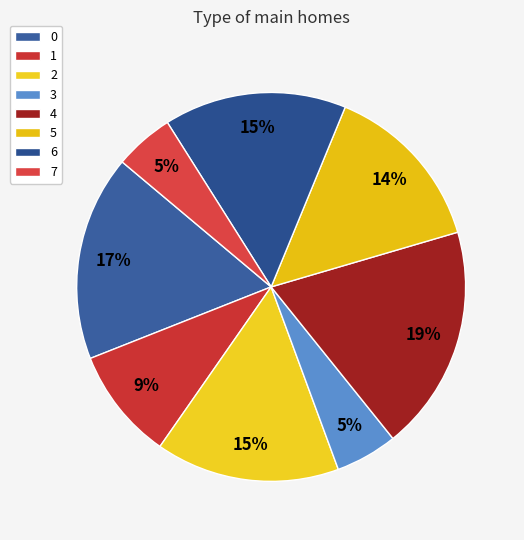

Which category has the smallest portion of the pie?

7